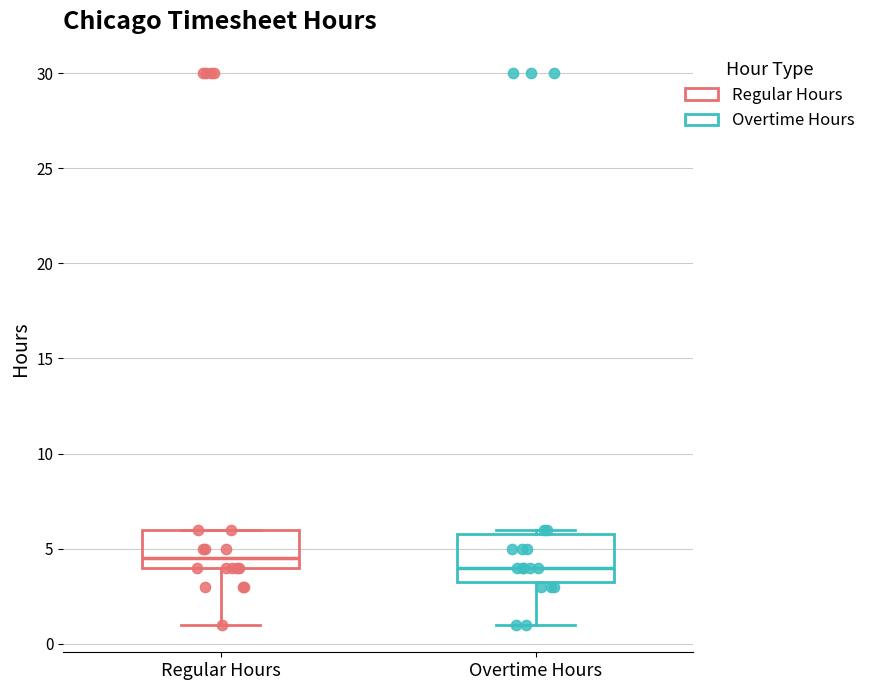

Comparing the boxes themselves (not the whiskers), which one is the tallest?

Overtime Hours